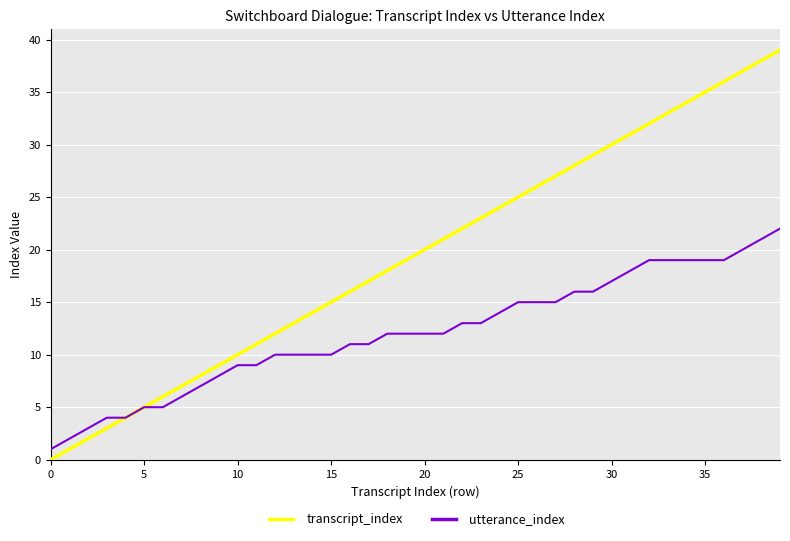

Which series has the largest range (max minus min)?

transcript_index